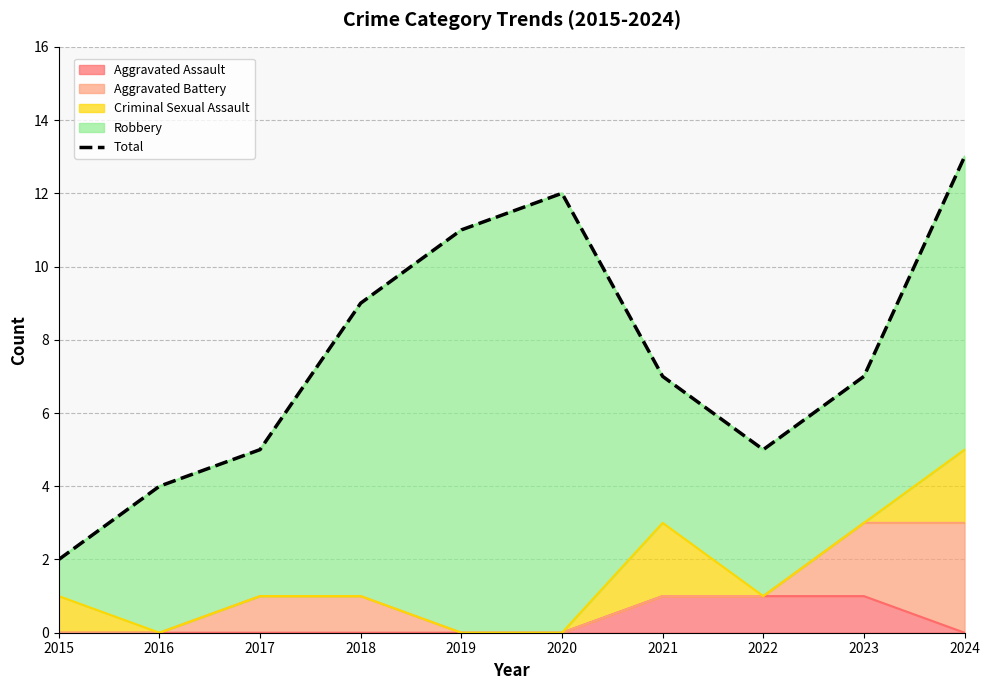

The value of Aggravated Assault at 2024 is 0. True or false?

True